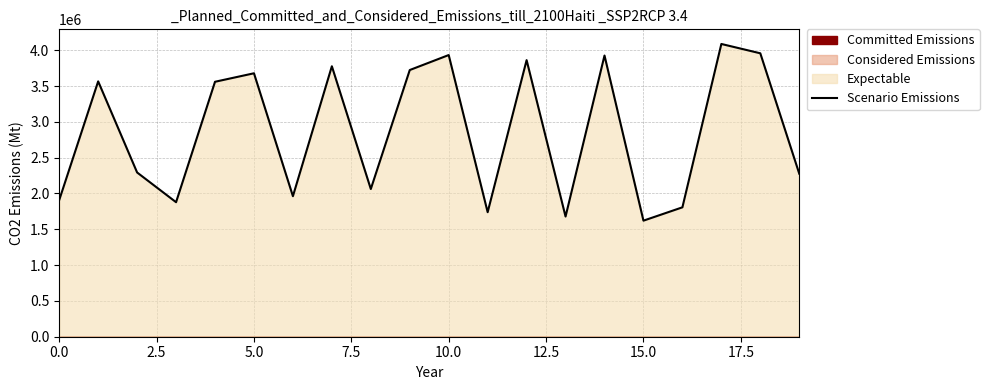

Reading left to right, extract all data points from this chart.

1907672.4	3564829.8	2292910.5	1877917.2	3559271.0	3677863.9	1961888.5	3775765.9	2062056.0	3723210.4	3932350.4	1738439.7	3861245.3	1677990.1	3925566.4	1620381.3	1806515.6	4087003.7	3956911.8	2276399.8